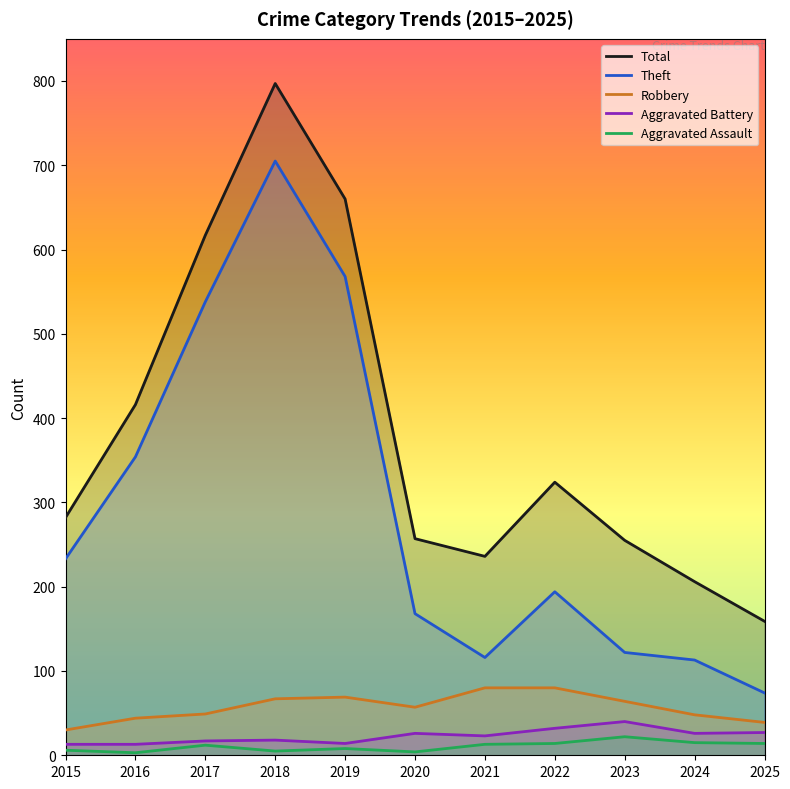

Where is the first local minimum for Total?

2021